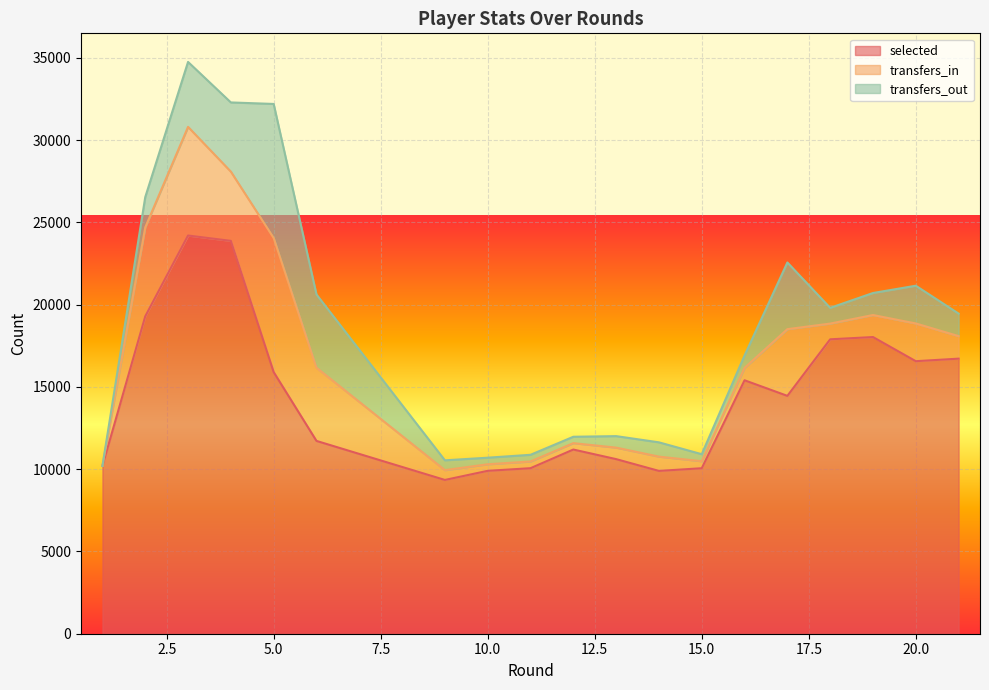

Is it true that selected equals 16716 at 21?

True